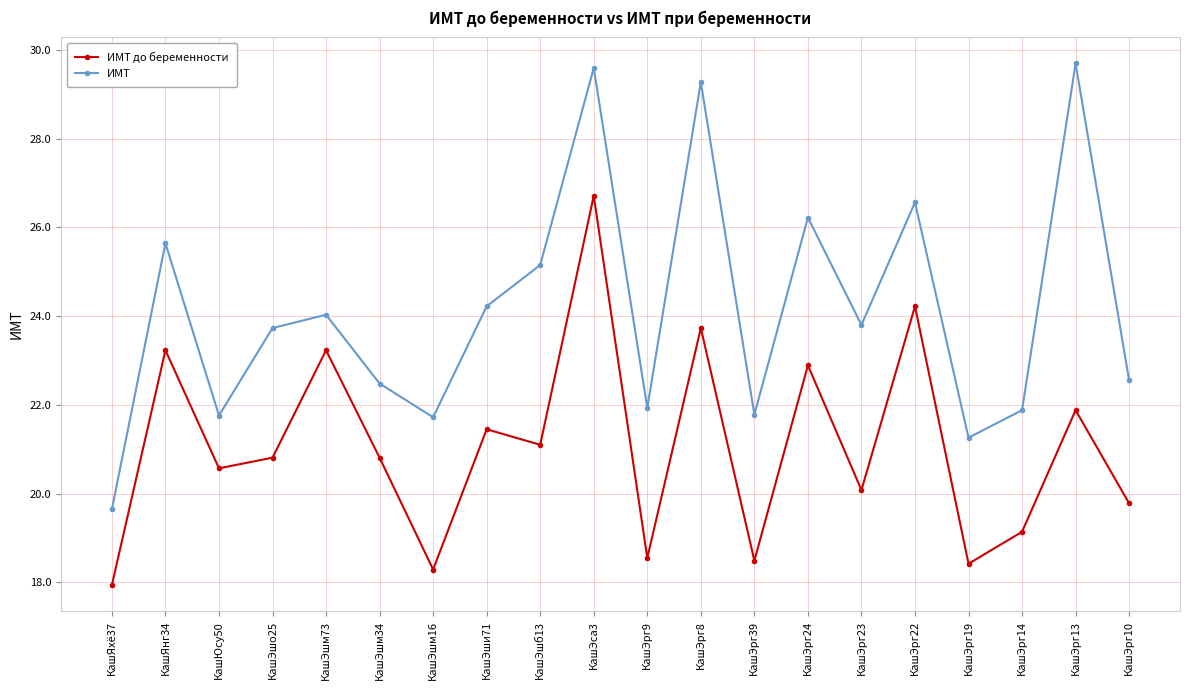

How many data points does each series have?

20